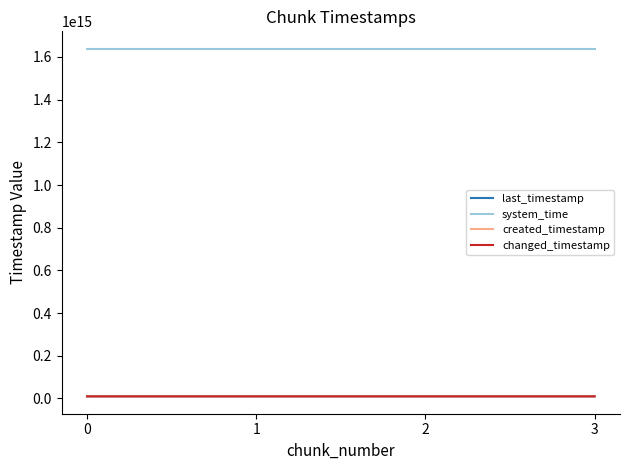

Is this an area chart (filled region under the line)?

No